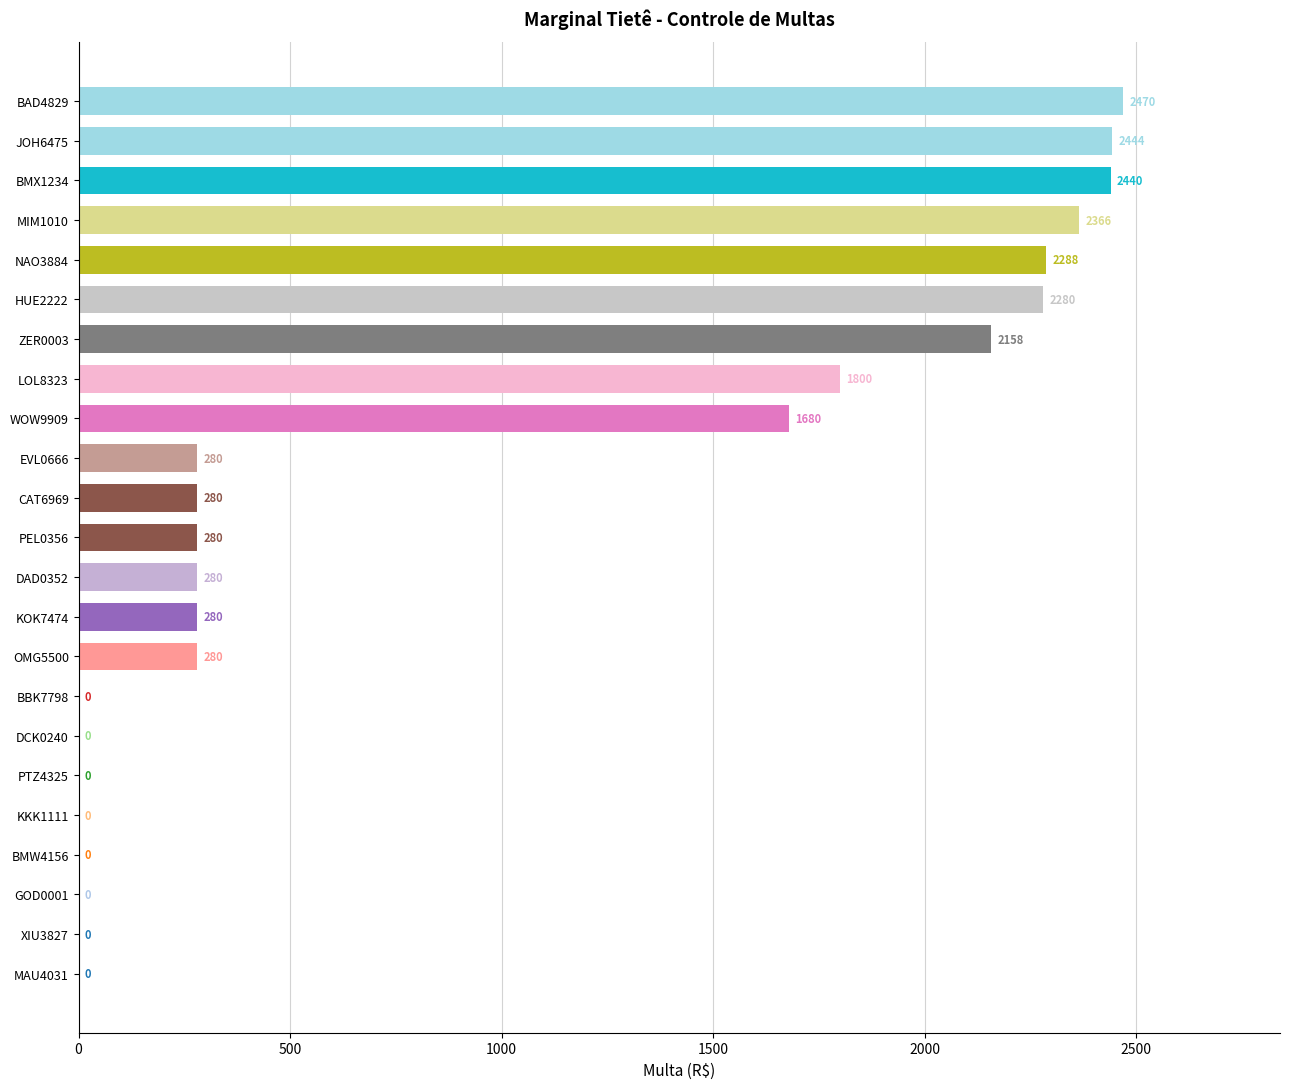

What is the sum of all values?

21606